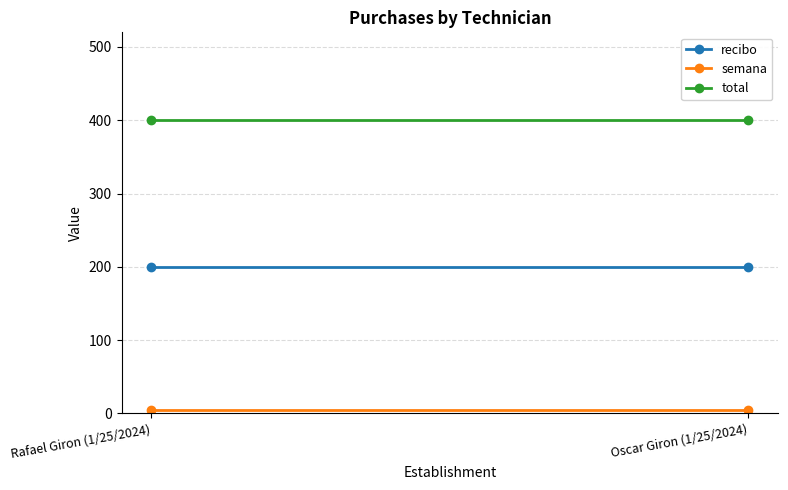

The semana series shows 7 at Rafael Giron (1/25/2024). True or false?

False